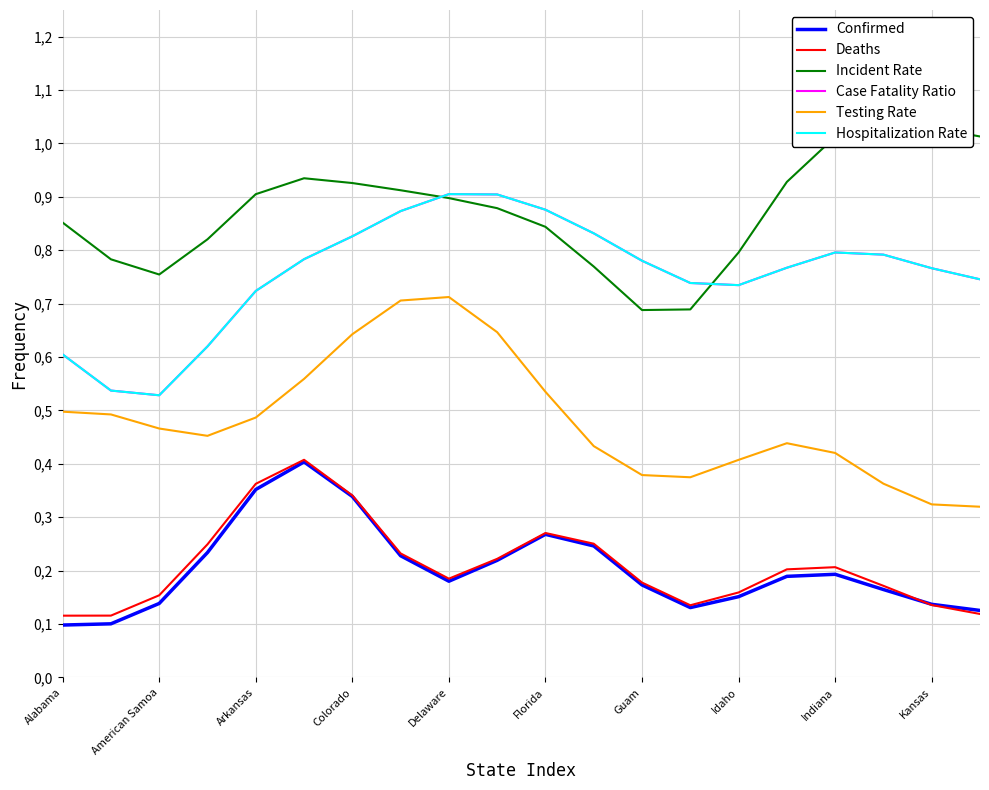

Which series has the largest range (max minus min)?

Testing_Rate